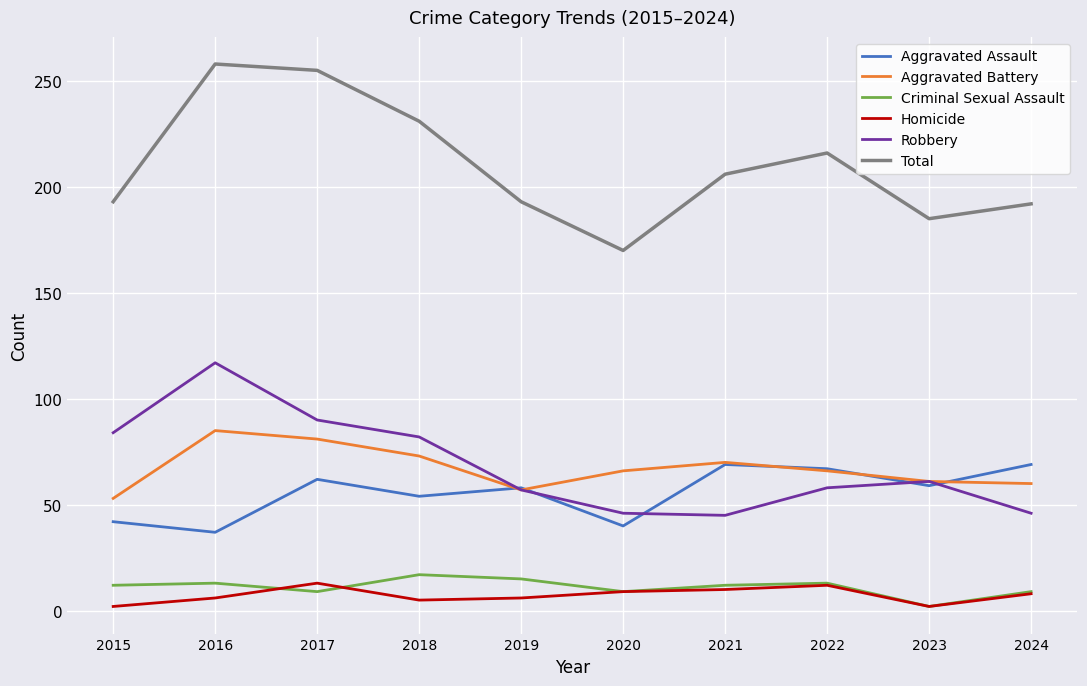

What are all the series names shown in the legend?

Aggravated Assault, Aggravated Battery, Criminal Sexual Assault, Homicide, Robbery, Total